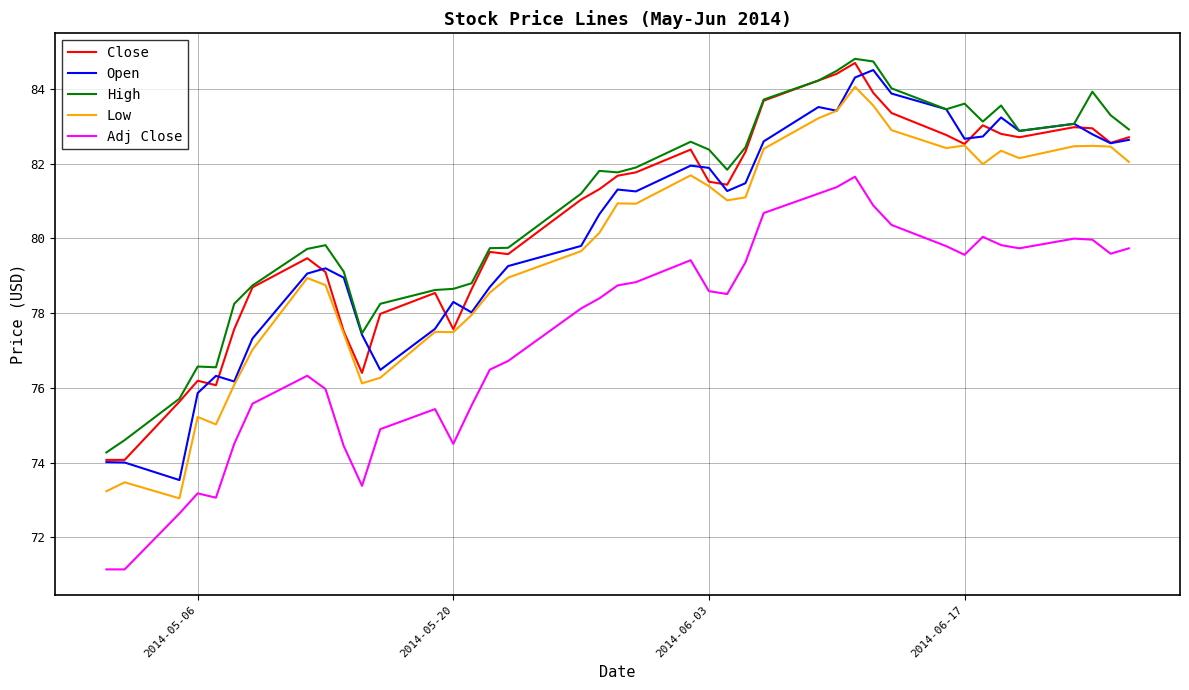

What is the minimum value for Low?

73.0